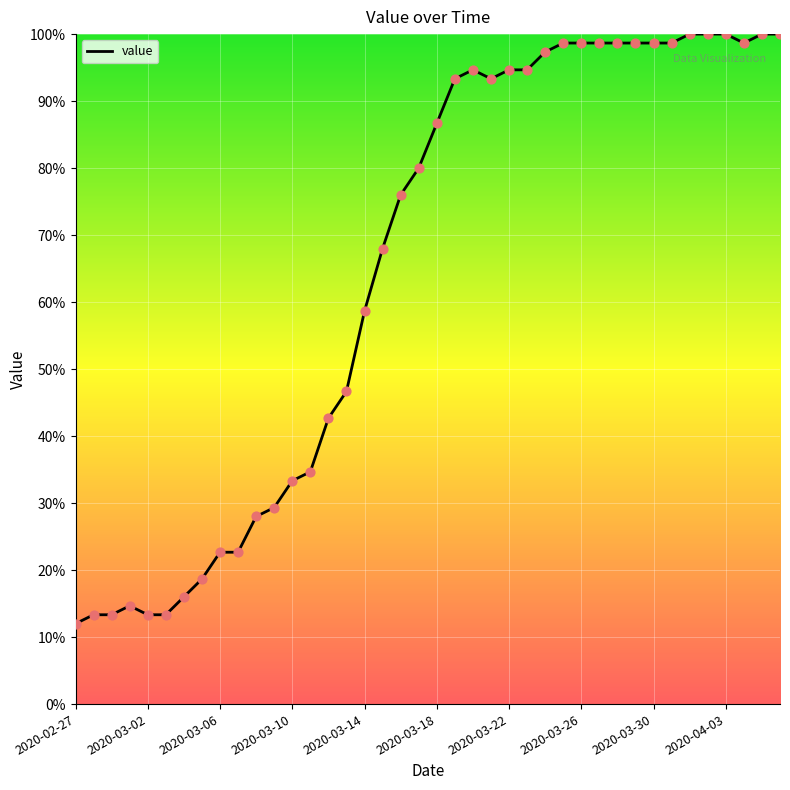

What is the greatest value displayed?

100.0